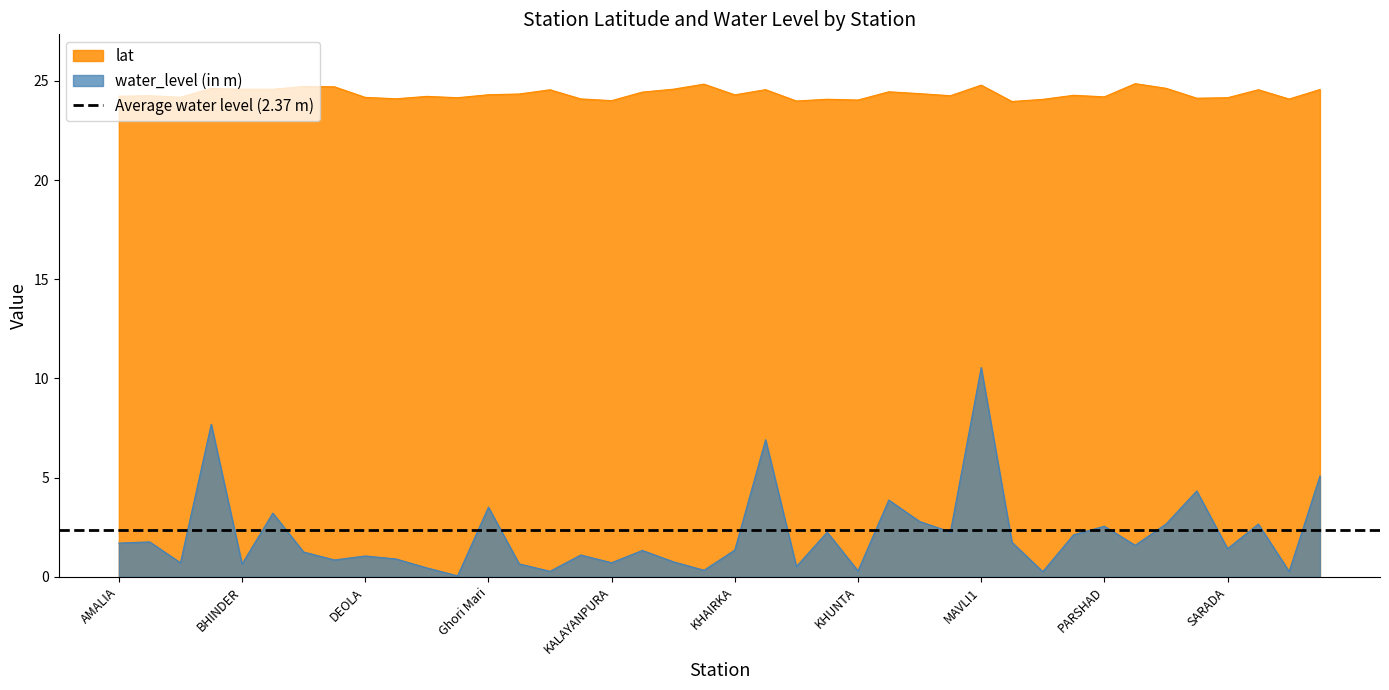

Between CHIRWA and PADUNA, which series saw the biggest shift?

water_level